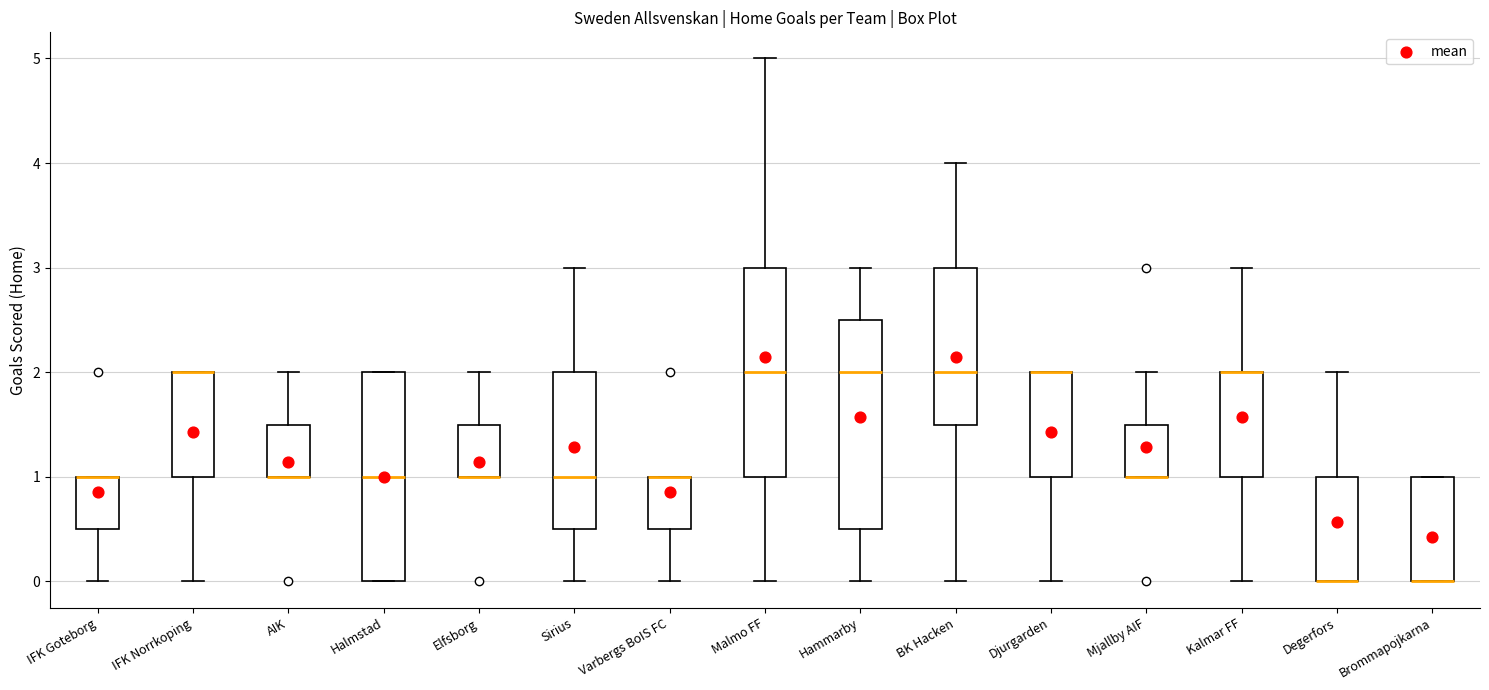

Reading left to right, read every box against the y-axis: the position of its median line, the range the box covers, and the ends of its whiskers. The values are not printed on the chart, so give them approximately, as read against the axis.

IFK Goteborg: median 1.0 (drawn on the box's upper edge), box 0.5 to 1.0, whiskers 0.0 to 1.0
IFK Norrkoping: median 2.0 (drawn on the box's upper edge), box 1.0 to 2.0, whiskers 0.0 to 2.0
AIK: median 1.0 (drawn on the box's lower edge), box 1.0 to 1.5, whiskers 1.0 to 2.0
Halmstad: median 1.0, box 0.0 to 2.0, whiskers 0.0 to 2.0
Elfsborg: median 1.0 (drawn on the box's lower edge), box 1.0 to 1.5, whiskers 1.0 to 2.0
Sirius: median 1.0, box 0.5 to 2.0, whiskers 0.0 to 3.0
Varbergs BoIS FC: median 1.0 (drawn on the box's upper edge), box 0.5 to 1.0, whiskers 0.0 to 1.0
Malmo FF: median 2.0, box 1.0 to 3.0, whiskers 0.0 to 5.0
Hammarby: median 2.0, box 0.5 to 2.5, whiskers 0.0 to 3.0
BK Hacken: median 2.0, box 1.5 to 3.0, whiskers 0.0 to 4.0
Djurgarden: median 2.0 (drawn on the box's upper edge), box 1.0 to 2.0, whiskers 0.0 to 2.0
Mjallby AIF: median 1.0 (drawn on the box's lower edge), box 1.0 to 1.5, whiskers 1.0 to 2.0
Kalmar FF: median 2.0 (drawn on the box's upper edge), box 1.0 to 2.0, whiskers 0.0 to 3.0
Degerfors: median 0.0 (drawn on the box's lower edge), box 0.0 to 1.0, whiskers 0.0 to 2.0
Brommapojkarna: median 0.0 (drawn on the box's lower edge), box 0.0 to 1.0, whiskers 0.0 to 1.0